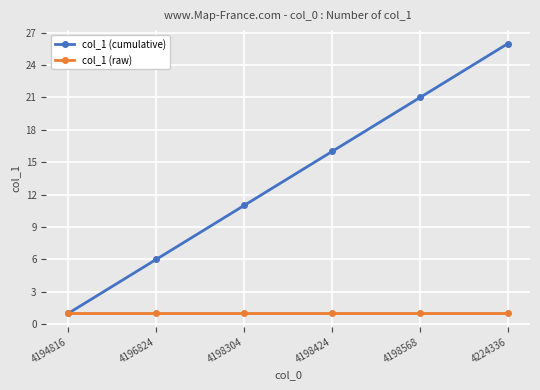

What is the value of the col_1 (raw) point at the 1st from the left?

1